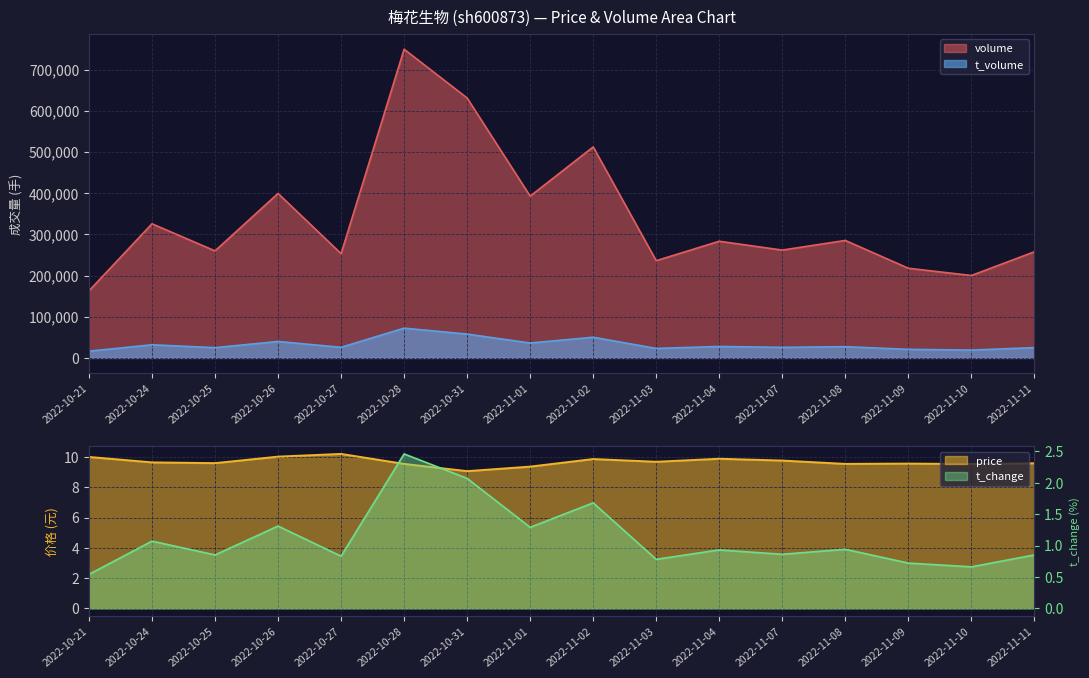

In price, how many points are higher than both neighbors (excluding endpoints)?

4